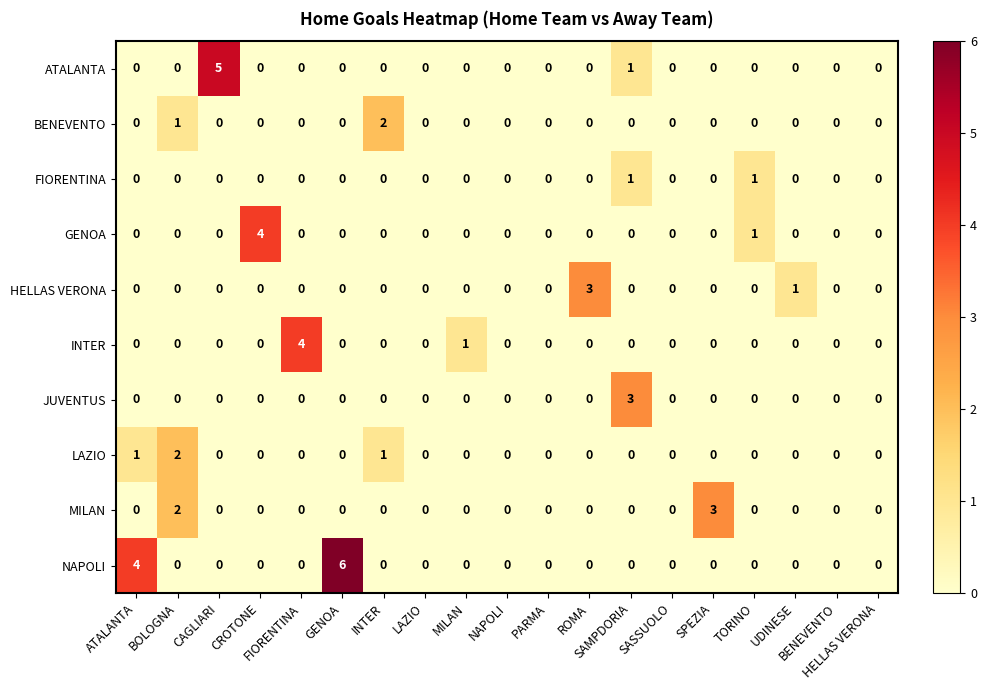

What is the maximum value shown in the chart?

6